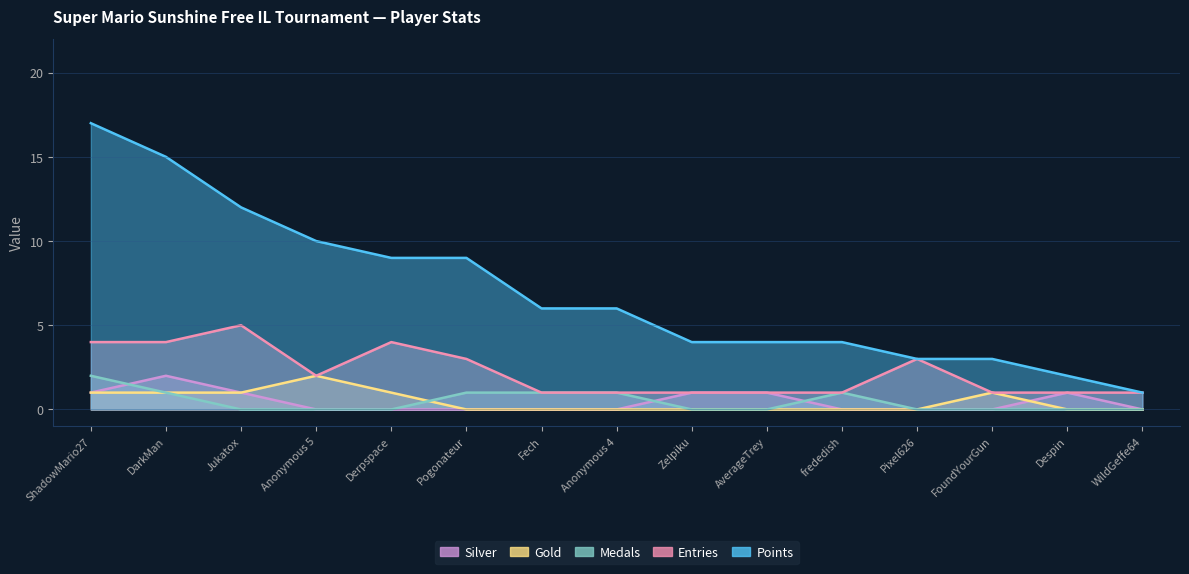

At how many categories does at least one series exceed 11?

3